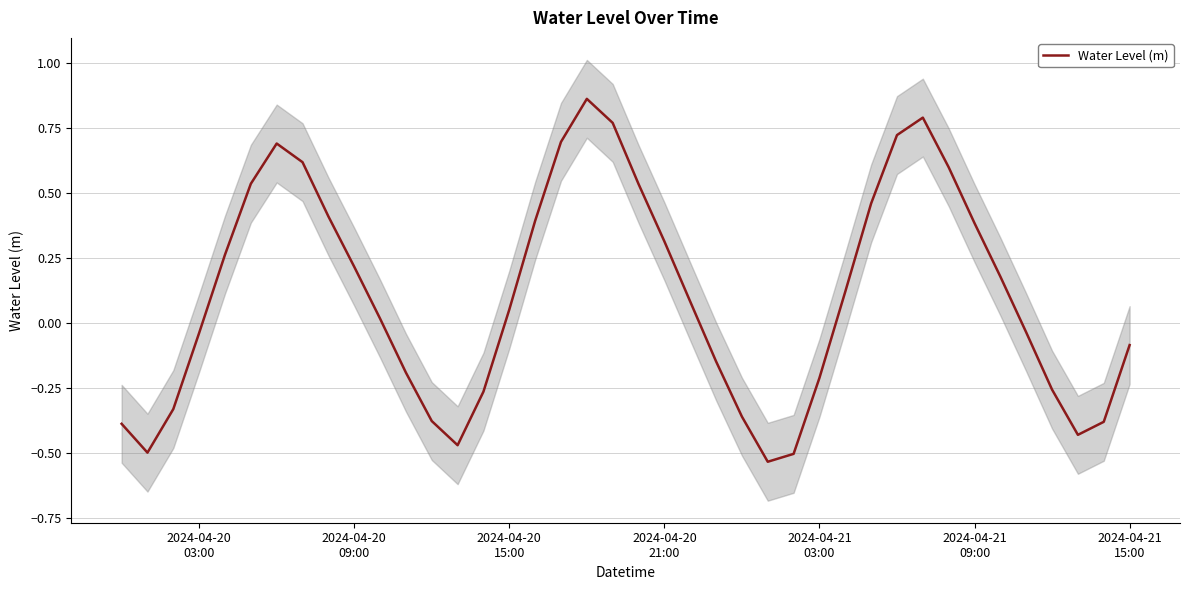

What is the smallest value displayed?

-0.5